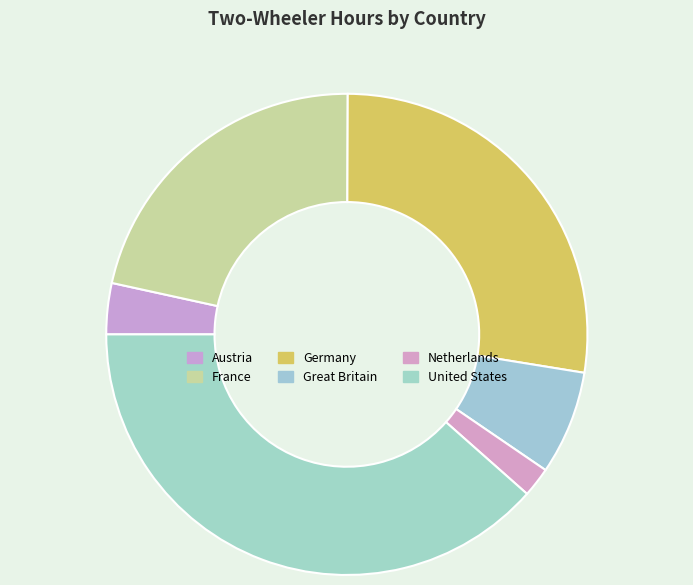

The France slice represents 22% of the pie. True or false?

True